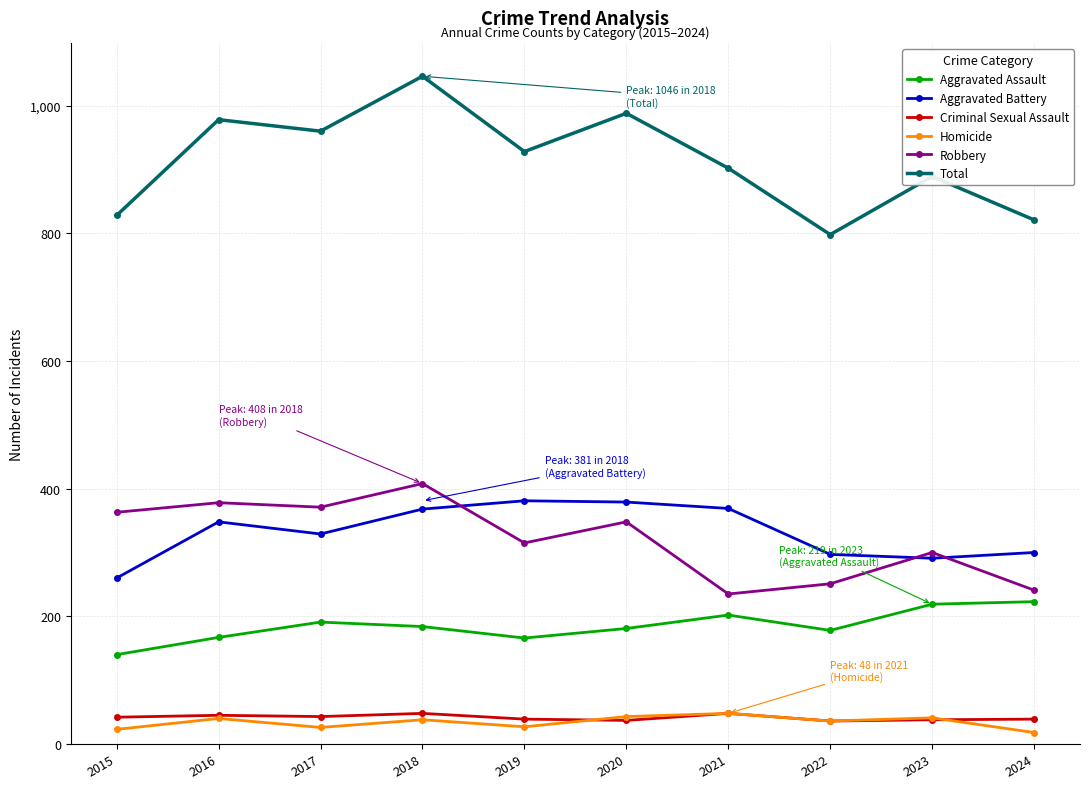

What is the smallest value displayed?

18